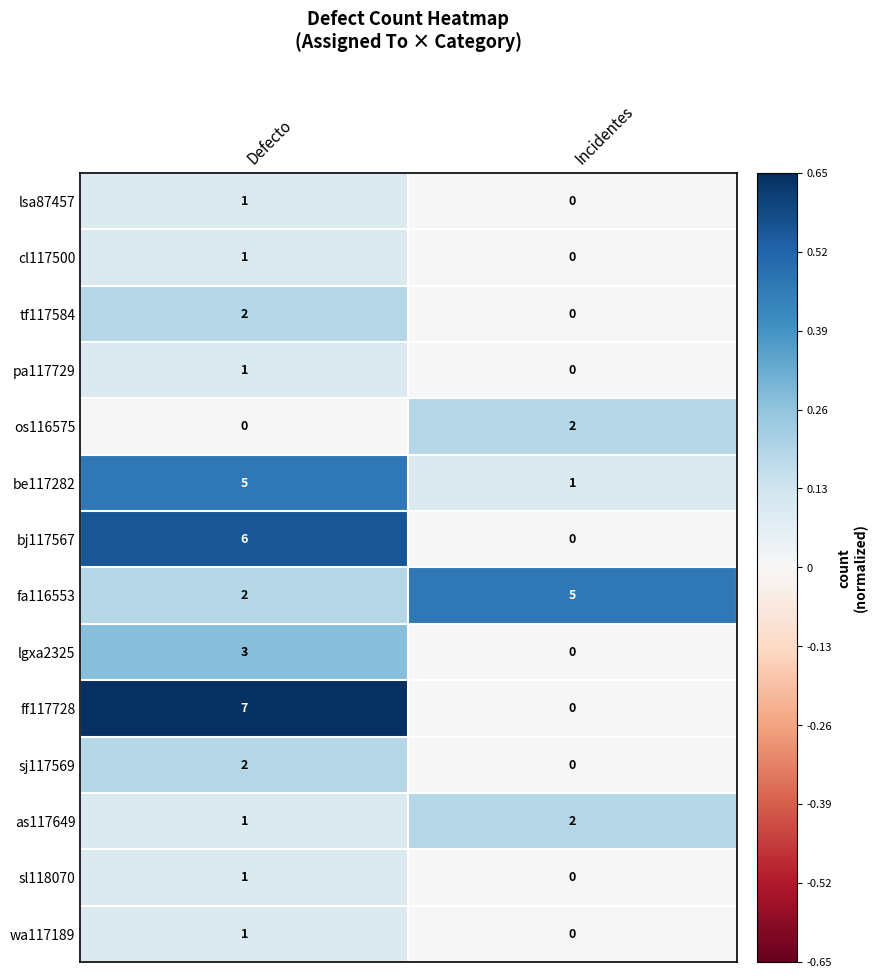

The lgxa2325 series shows 0 at Incidentes. True or false?

True